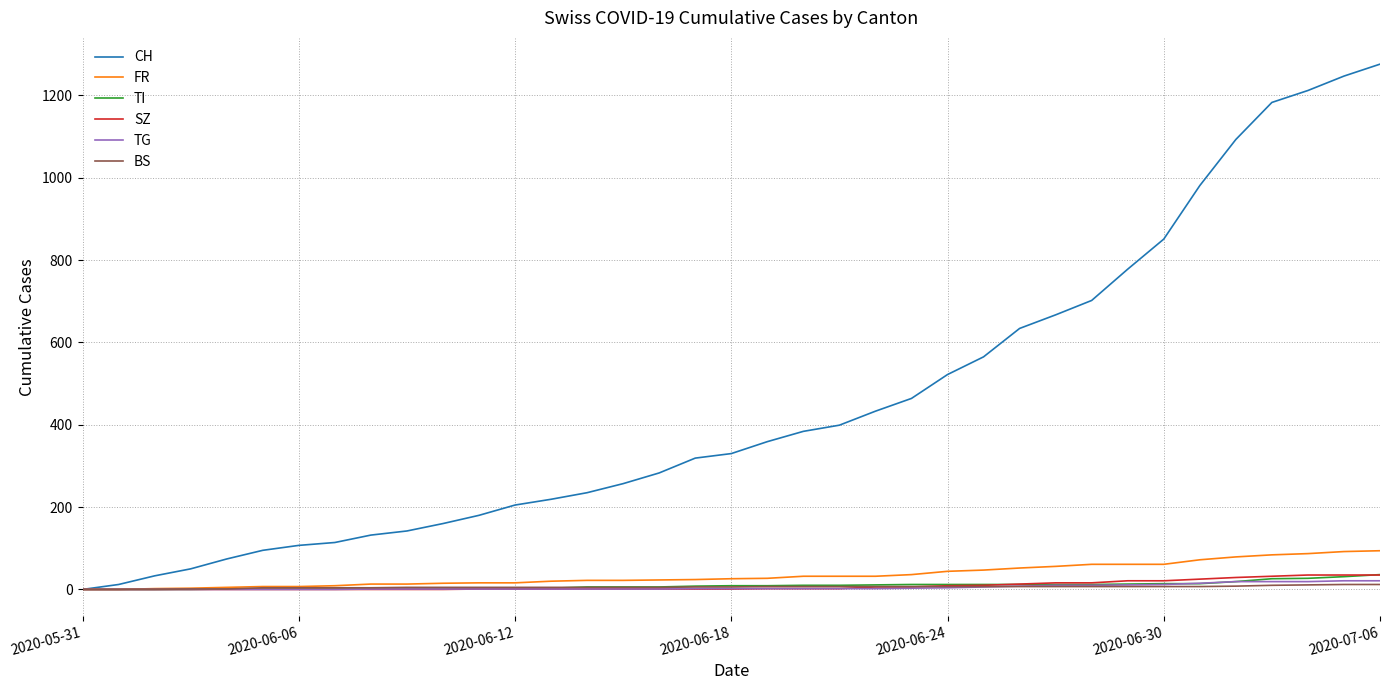

Which series has the largest total across all categories?

CH